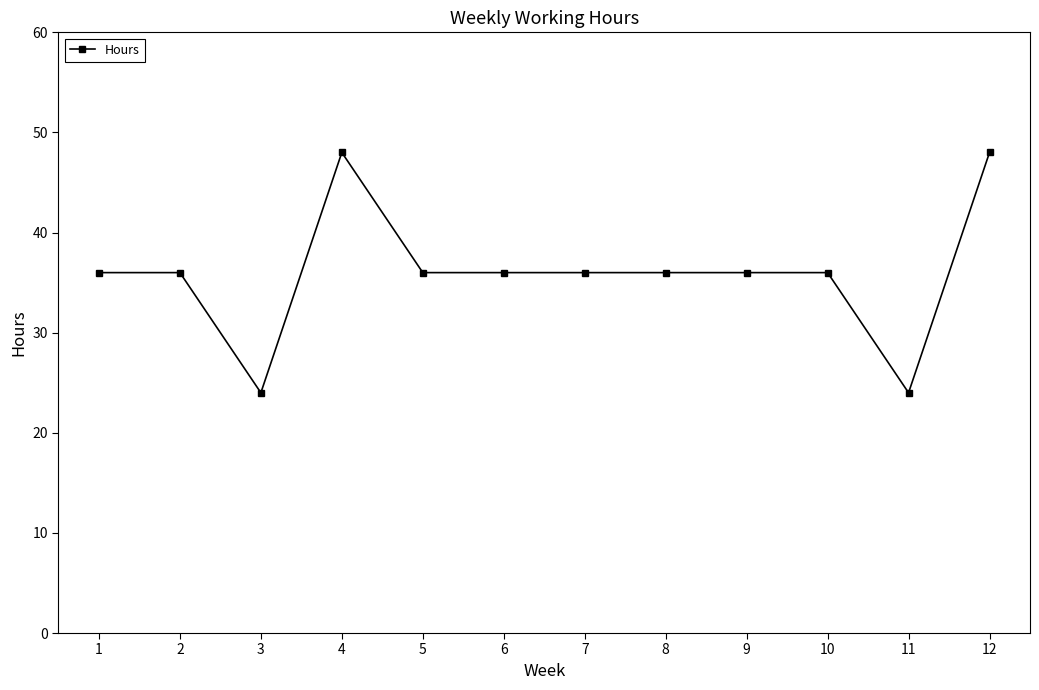

Count the number of categories in the chart.

12